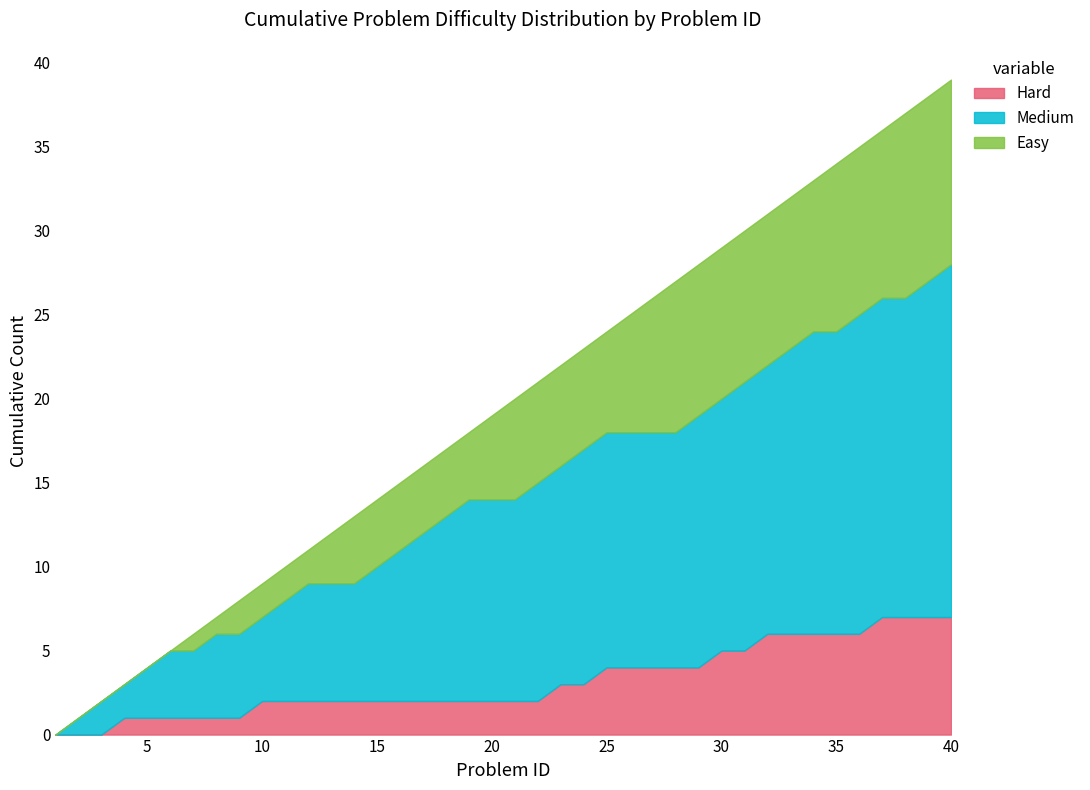

The Hard series shows 2 at 20. True or false?

True